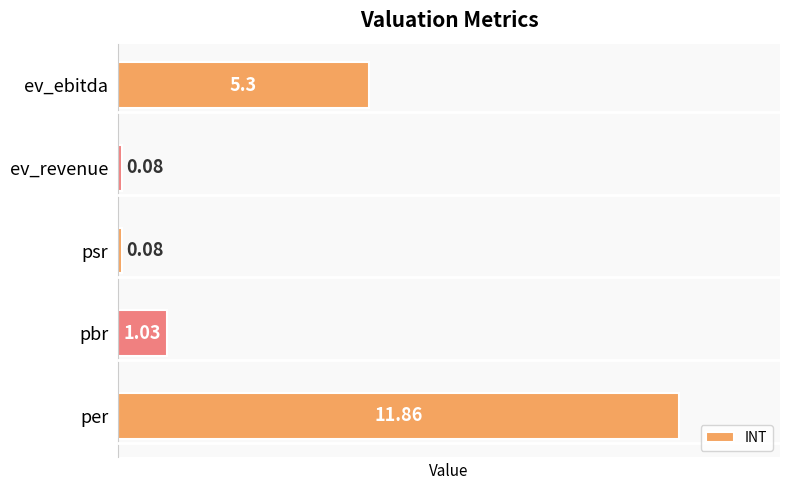

What is the difference between the second highest and minimum values?

5.2